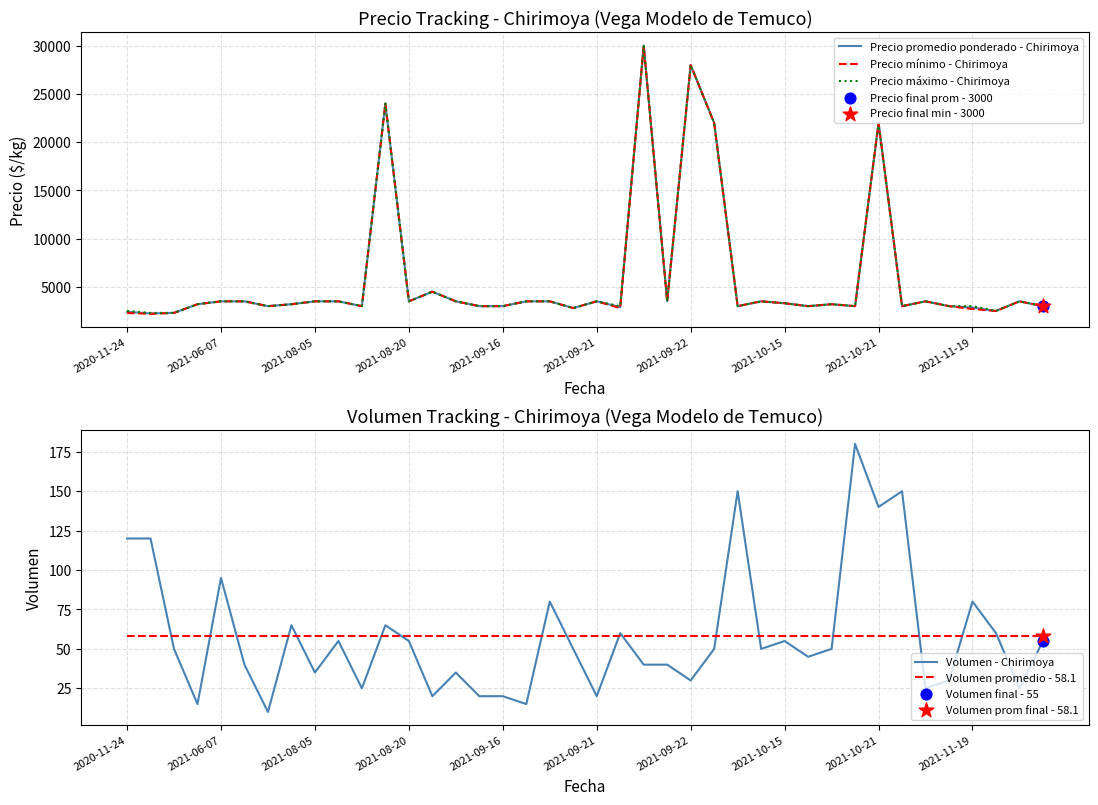

Is the value of Volumen promedio - 58.1 at 33 greater than the value of Volumen - Chirimoya at 37?

No